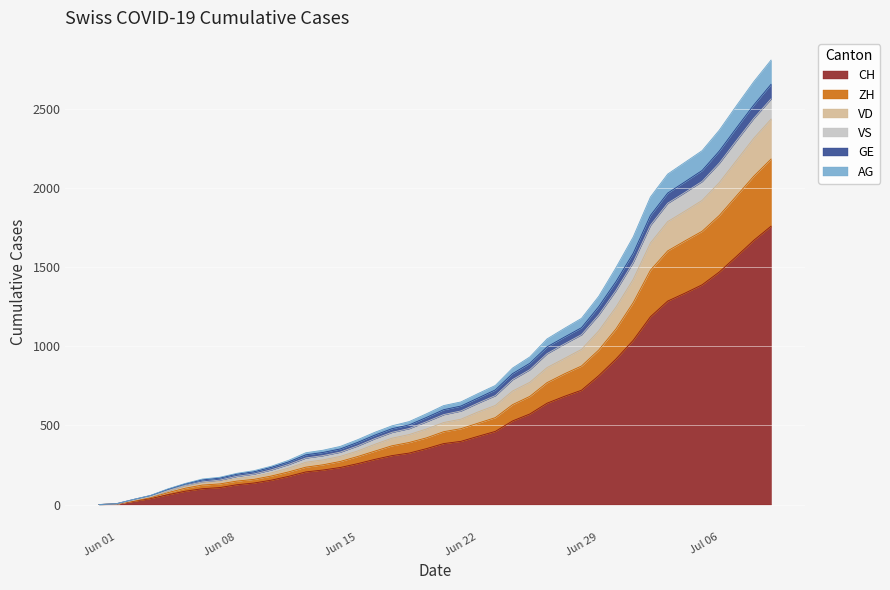

What is the maximum value for CH?

1758